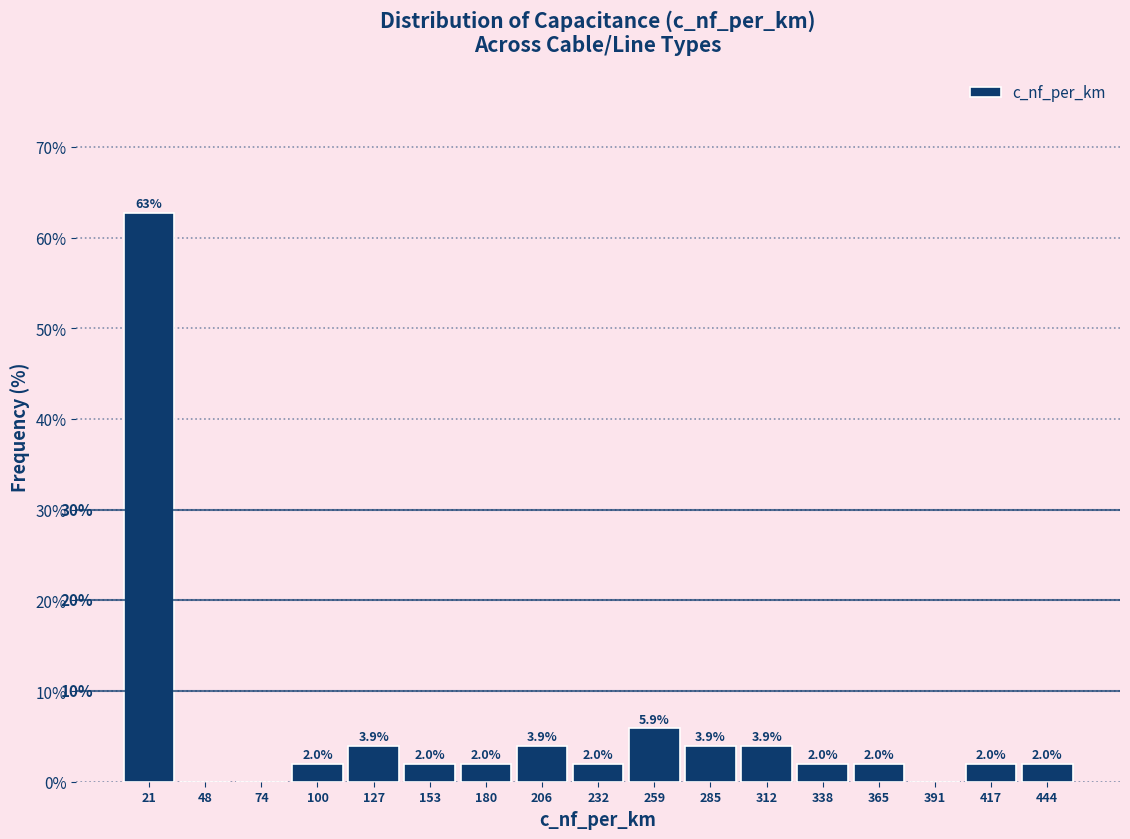

Which range on the x-axis has the tallest bar?

10 to 35